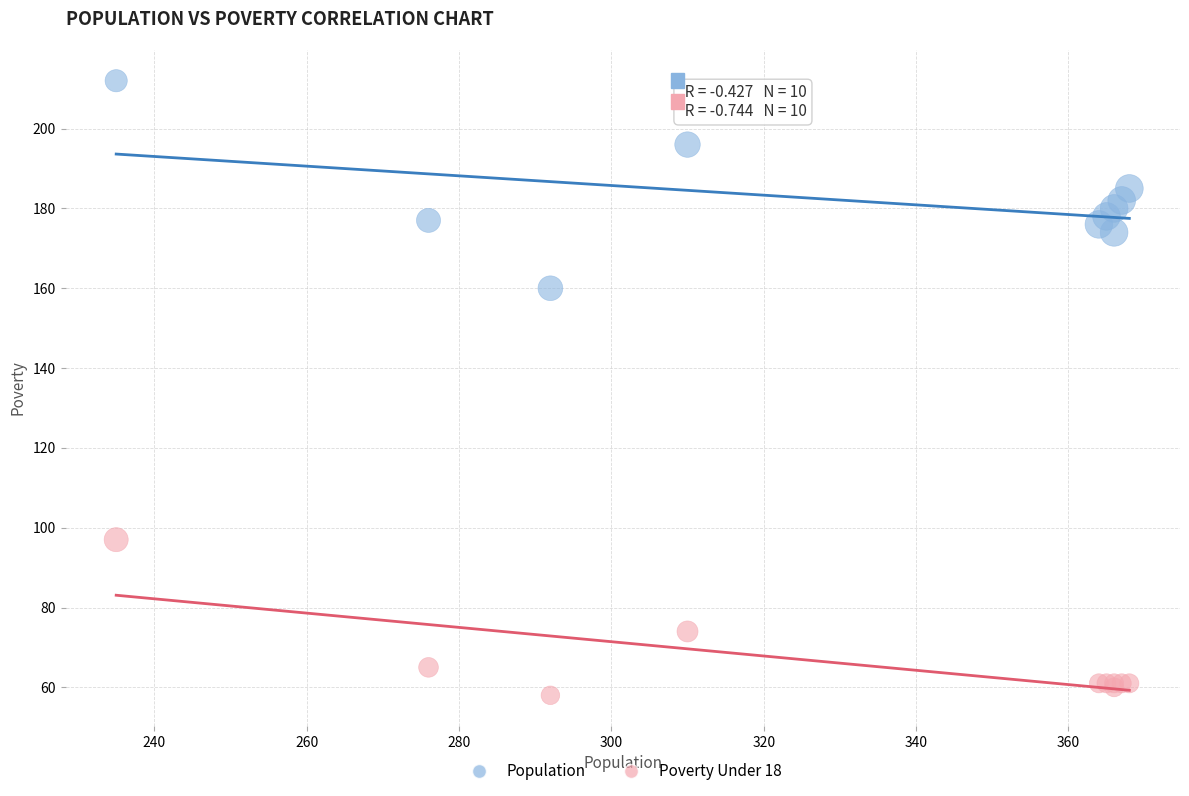

Which series reaches the maximum Y coordinate?

Population